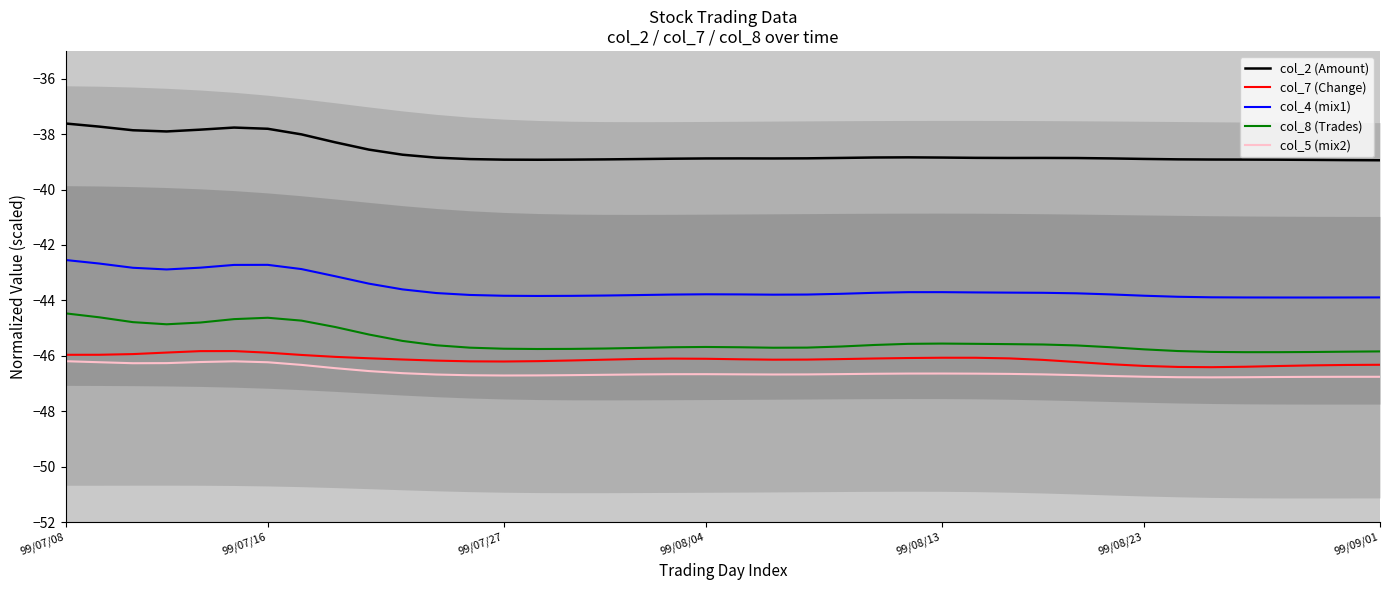

True or false: col_8 (Trades) and col_7 (Change) cross at least once.

False